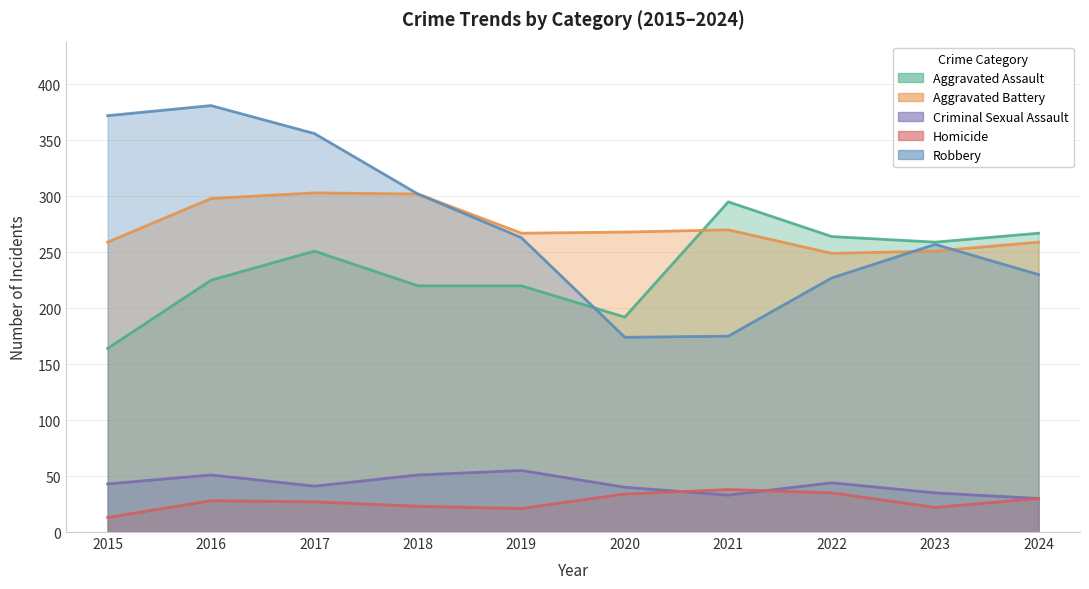

Reading right to left, list all the values displayed in this chart.

Aggravated Assault: 267	259	264	295	192	220	220	251	225	164
Aggravated Battery: 259	251	249	270	268	267	302	303	298	259
Criminal Sexual Assault: 30	35	44	33	40	55	51	41	51	43
Homicide: 30	22	35	38	34	21	23	27	28	13
Robbery: 230	257	227	175	174	263	302	356	381	372